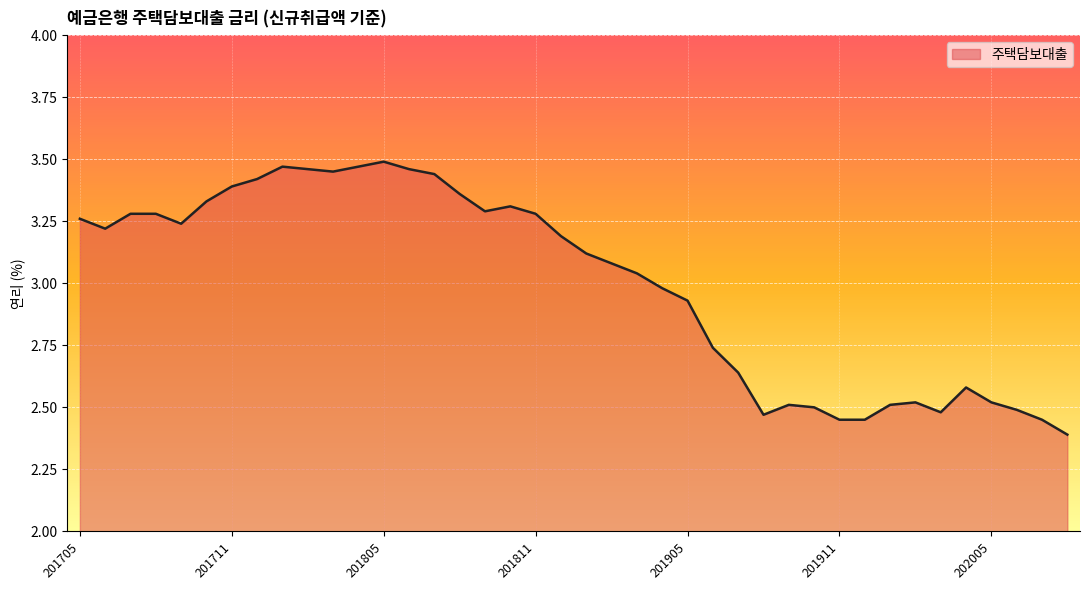

What is the difference between the maximum and minimum values?

1.1